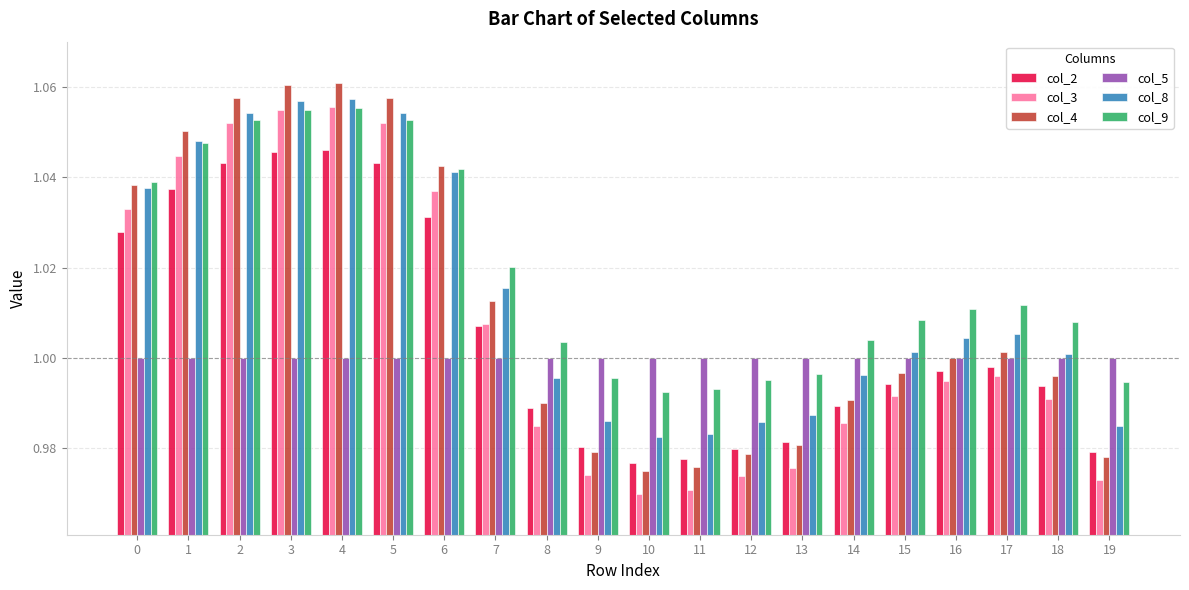

Between 8 and 12, which series saw the biggest shift?

col_4